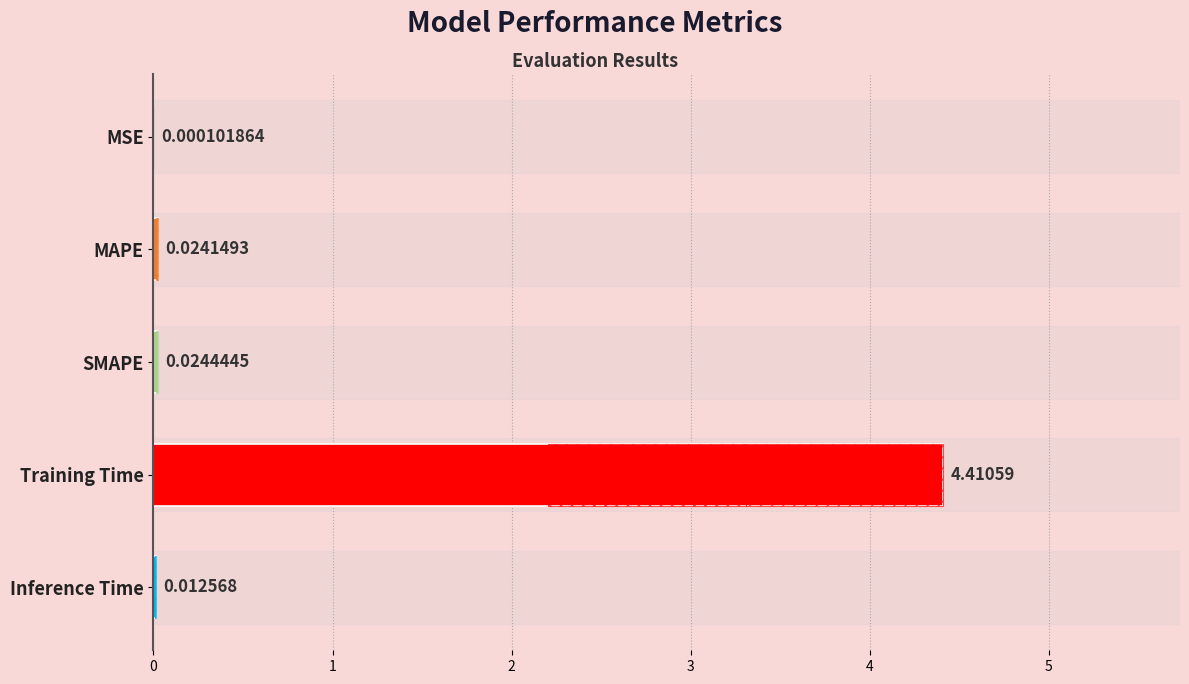

Which label corresponds to the largest value in the chart?

Training Time